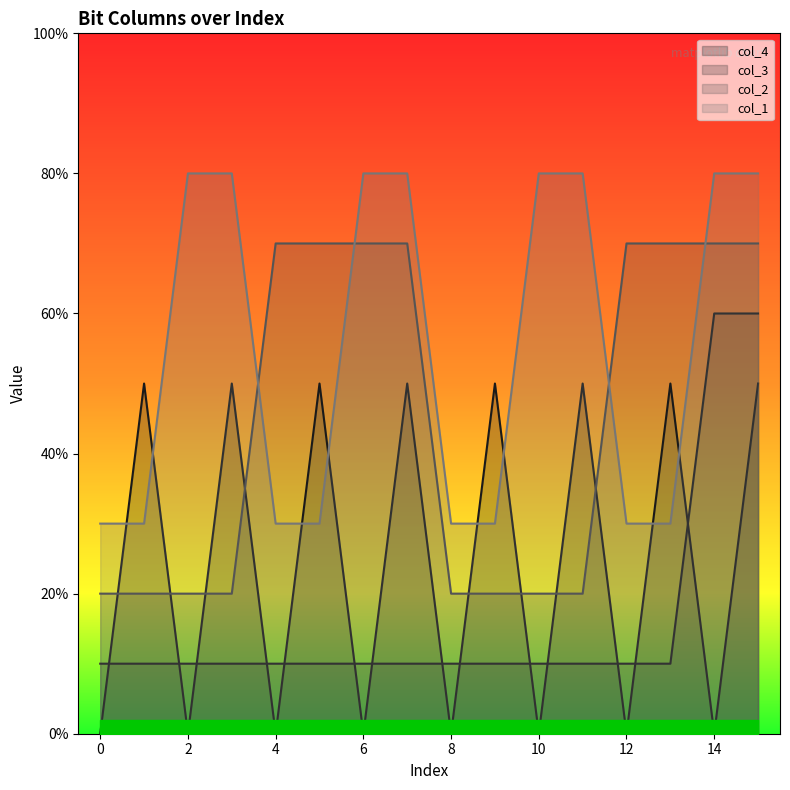

Rank the series by their average value, from lowest to highest.

col_3, col_4, col_2, col_1